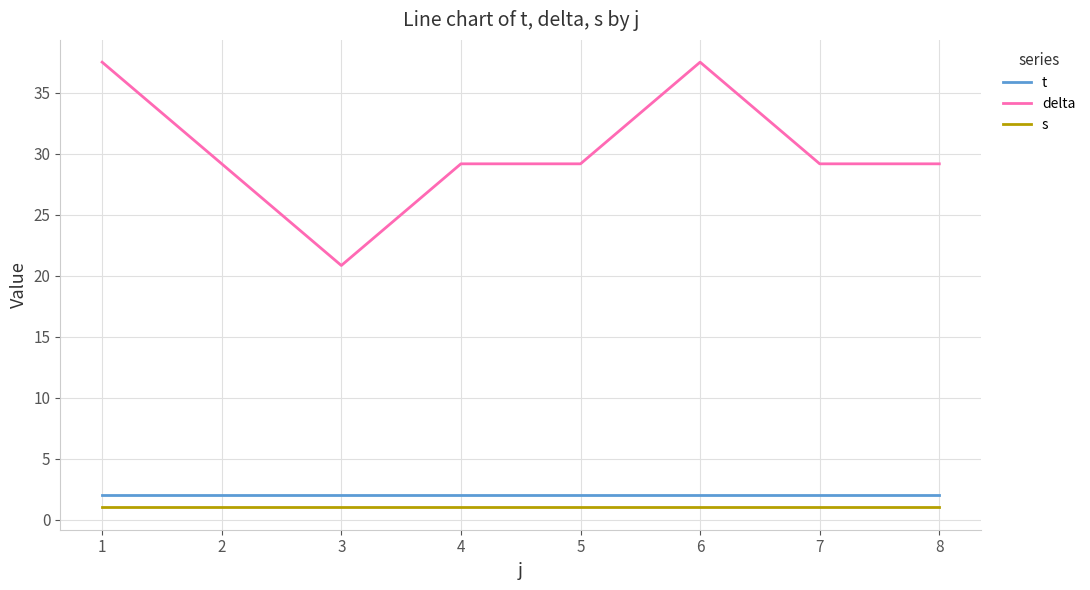

At 7, list the series in order from smallest to largest.

s, t, delta